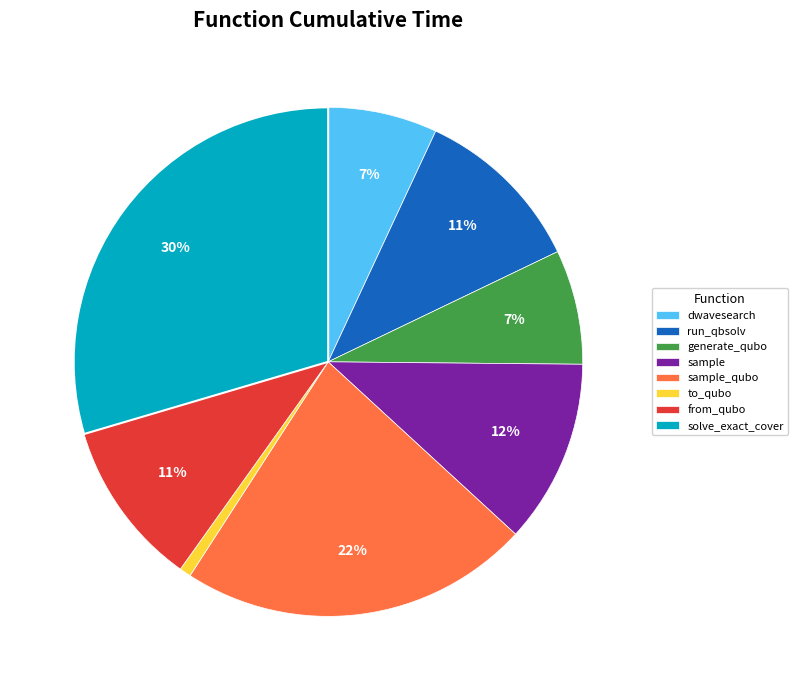

To the nearest percent, what is the difference between the largest and smallest slice percentages?

29%